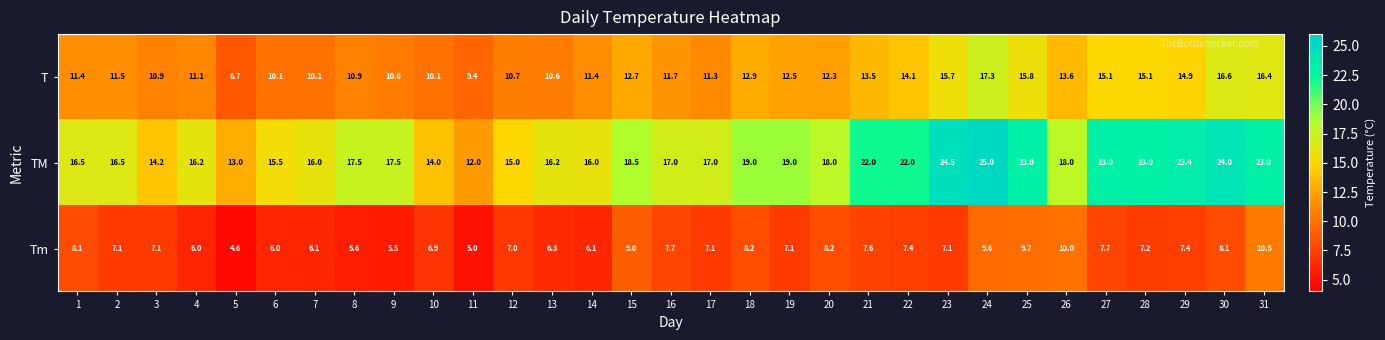

Is it true that Tm equals 1.4 at 5?

False